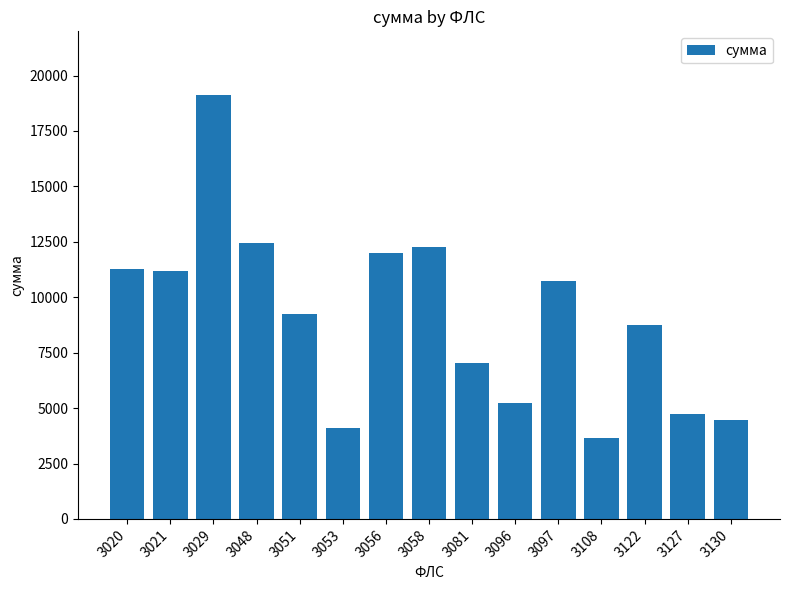

How many categories are shown in the chart?

15